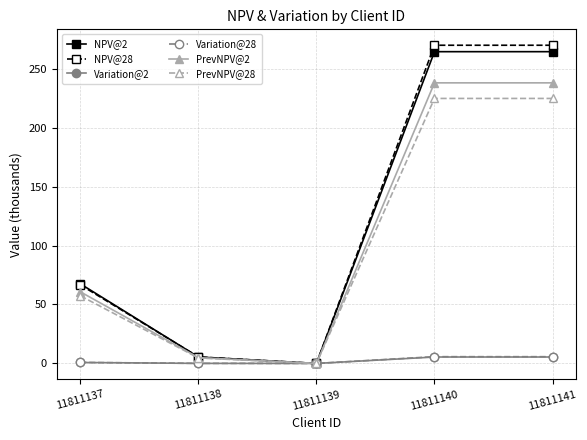

What is the value of the PrevNPV@28 point at the 2nd from the left?

4.6